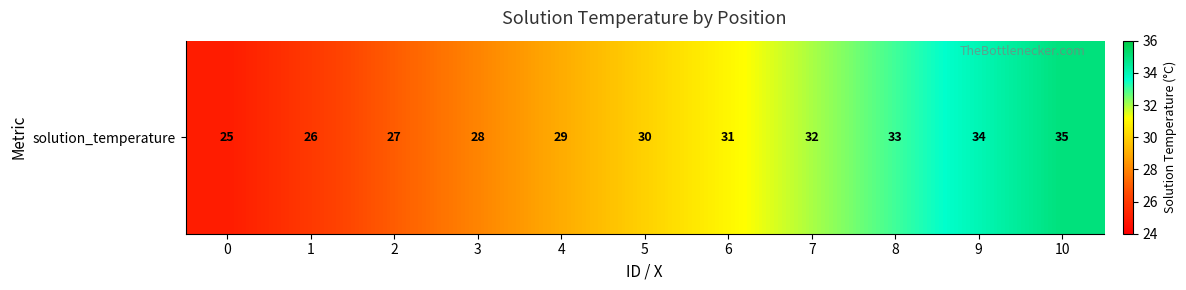

What is the maximum value shown in the chart?

35